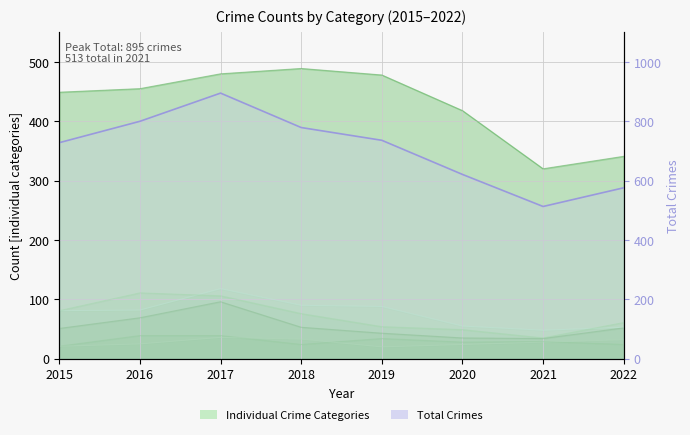

What is the change in value from 2018 to 2019?

-43